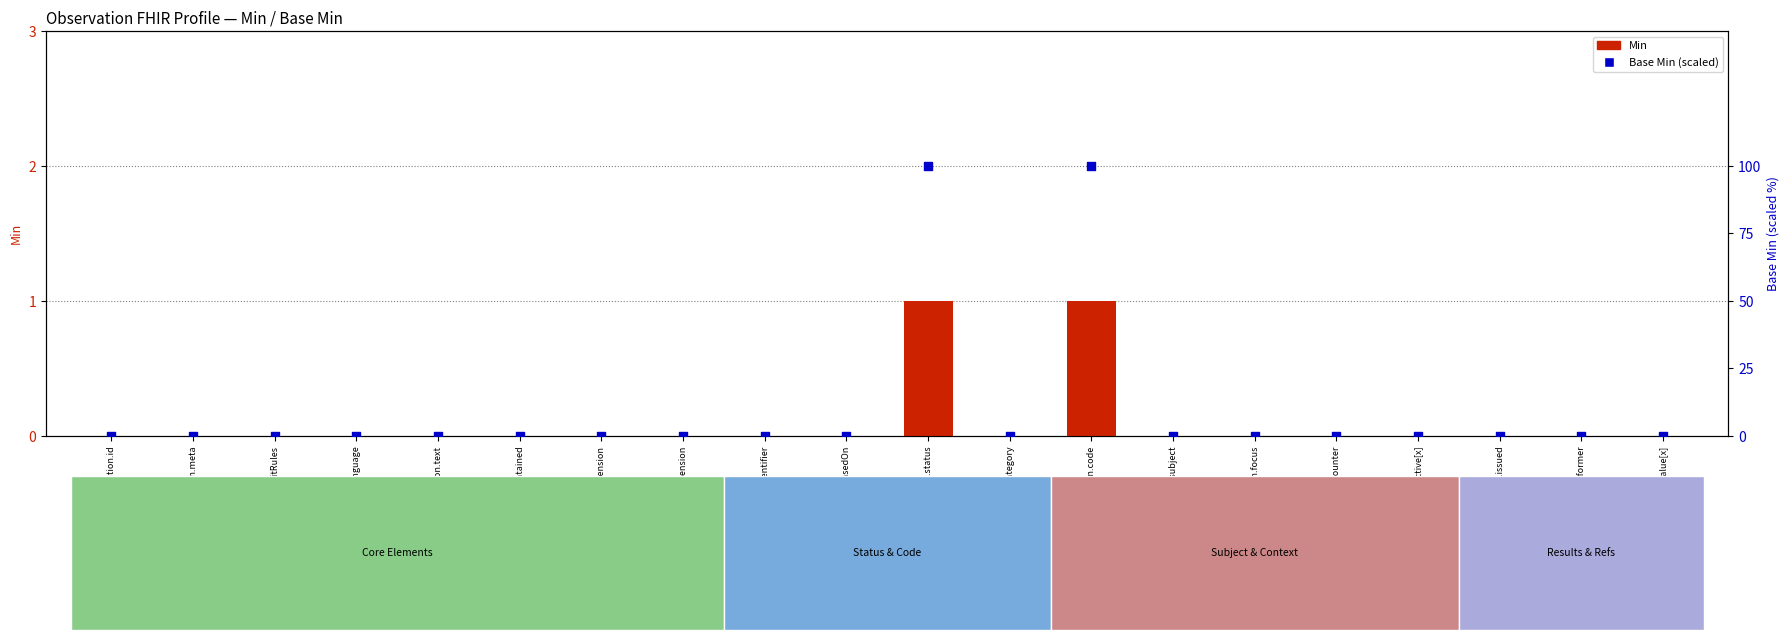

At how many categories does at least one series exceed 67?

2